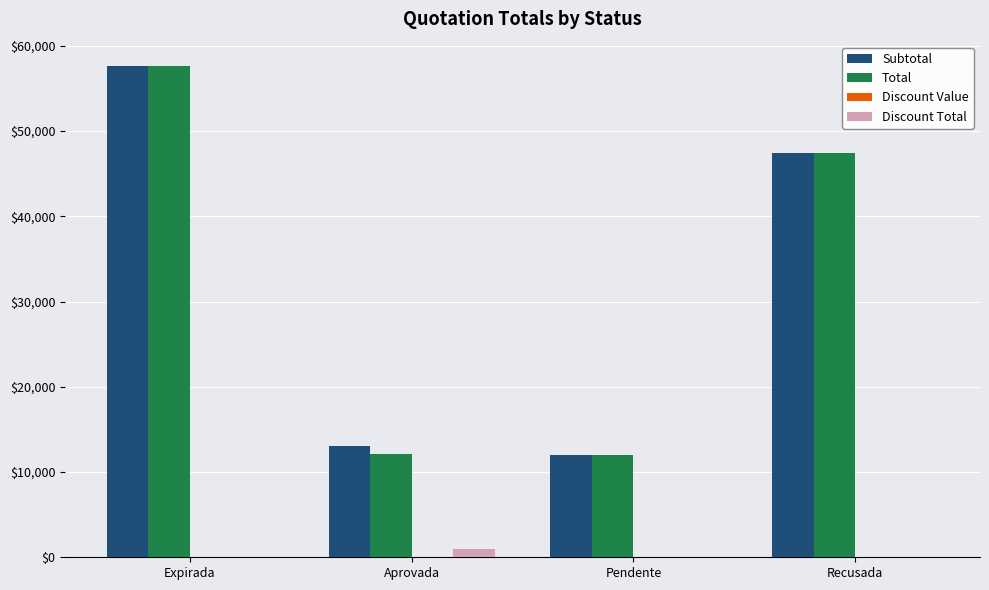

Is the value of Total at Aprovada greater than the value of Discount Total at Aprovada?

Yes